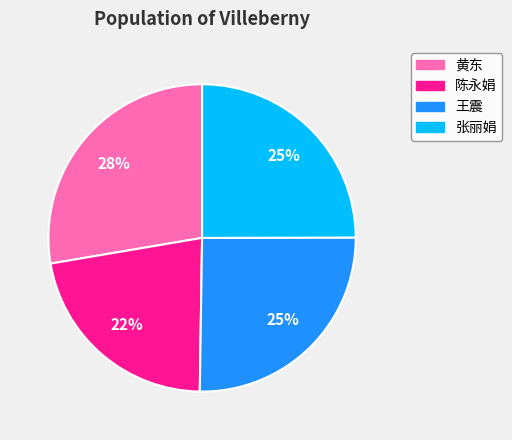

To the nearest percent, what is the difference between the 王震 and 陈永娟 slice percentages?

3%